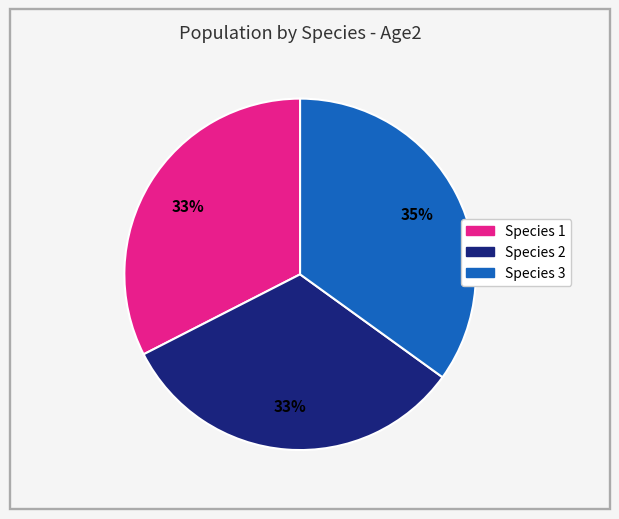

Is the sum of Species 1 and Species 3 greater than half?

Yes